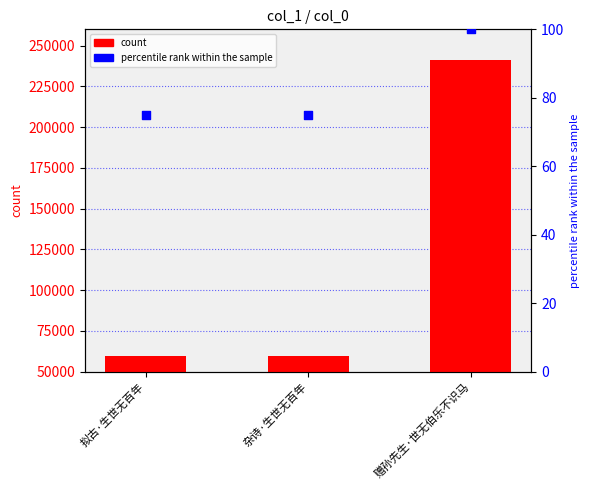

Which series has the widest spread of Y values?

count